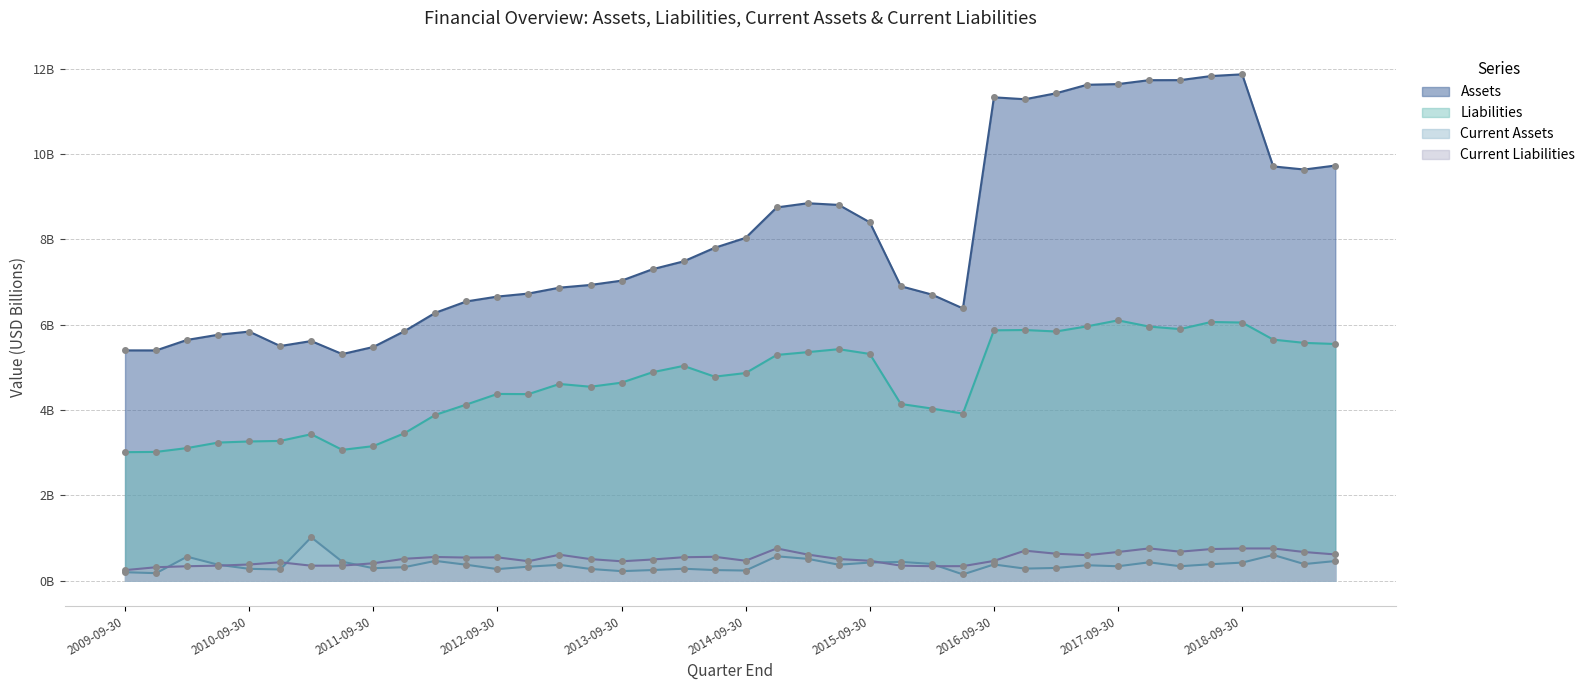

Reading right to left, transcribe all the data shown in this chart.

Assets: 9.7	9.6	9.7	11.9	11.8	11.7	11.7	11.6	11.6	11.4	11.3	11.3	6.4	6.7	6.9	8.4	8.8	8.8	8.7	8.0	7.8	7.5	7.3	7.0	6.9	6.9	6.7	6.7	6.5	6.3	5.8	5.5	5.3	5.6	5.5	5.8	5.8	5.6	5.4	5.4
Liabilities: 5.5	5.6	5.6	6.0	6.1	5.9	6.0	6.1	6.0	5.8	5.9	5.9	3.9	4.0	4.1	5.3	5.4	5.4	5.3	4.9	4.8	5.0	4.9	4.6	4.5	4.6	4.4	4.4	4.1	3.9	3.5	3.2	3.1	3.4	3.3	3.3	3.2	3.1	3.0	3.0
Current Assets: 0.5	0.4	0.6	0.4	0.4	0.3	0.4	0.3	0.4	0.3	0.3	0.4	0.1	0.4	0.4	0.4	0.4	0.5	0.6	0.2	0.2	0.3	0.2	0.2	0.3	0.4	0.3	0.3	0.4	0.5	0.3	0.3	0.4	1.0	0.3	0.3	0.4	0.6	0.2	0.2
Current Liabilities: 0.6	0.7	0.8	0.8	0.7	0.7	0.8	0.7	0.6	0.6	0.7	0.5	0.3	0.3	0.4	0.5	0.5	0.6	0.8	0.5	0.6	0.5	0.5	0.5	0.5	0.6	0.5	0.5	0.5	0.6	0.5	0.4	0.4	0.4	0.4	0.4	0.4	0.3	0.3	0.2